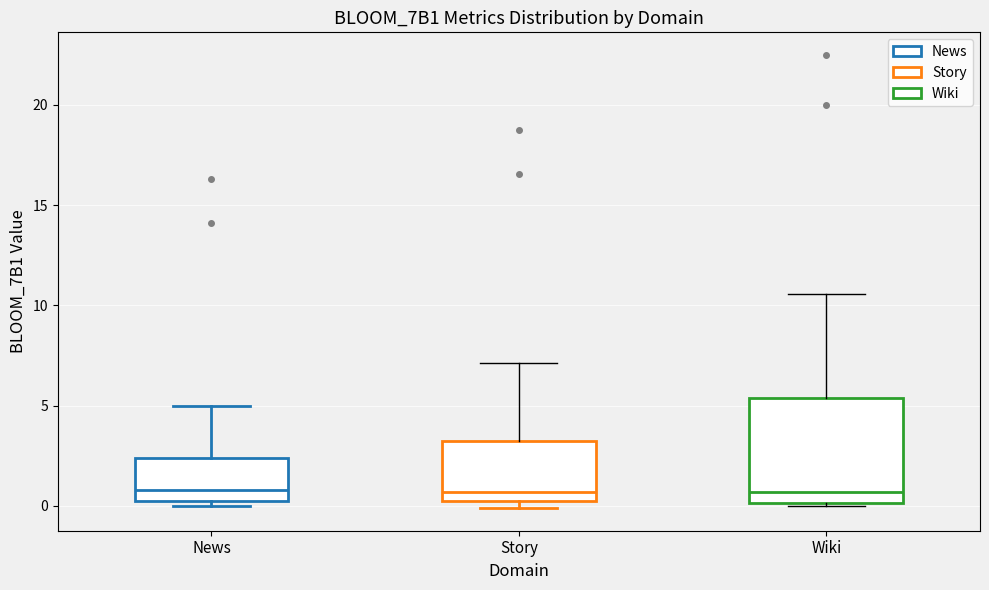

Which box is the tallest, from its lower edge to its upper edge?

Wiki